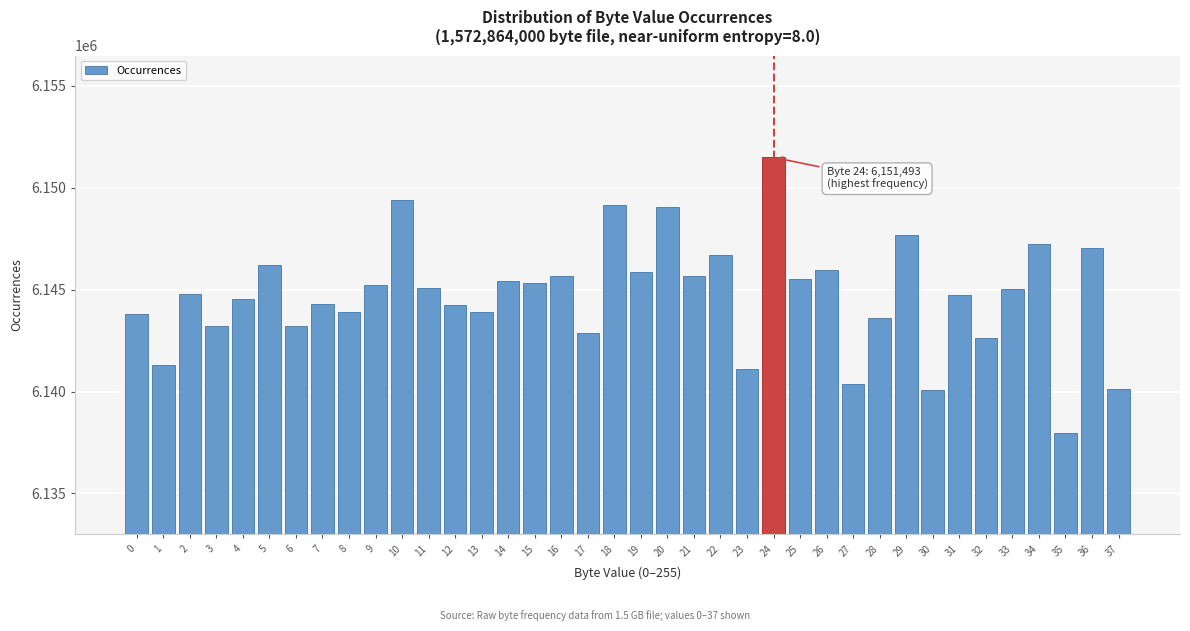

What is the difference between the maximum and minimum values?

13508